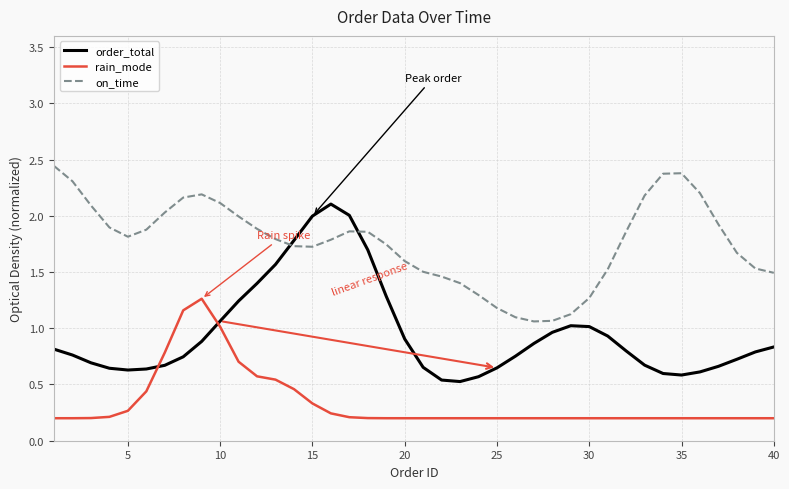

List the series in order of their overall mean, lowest first.

rain_mode, order_total, on_time